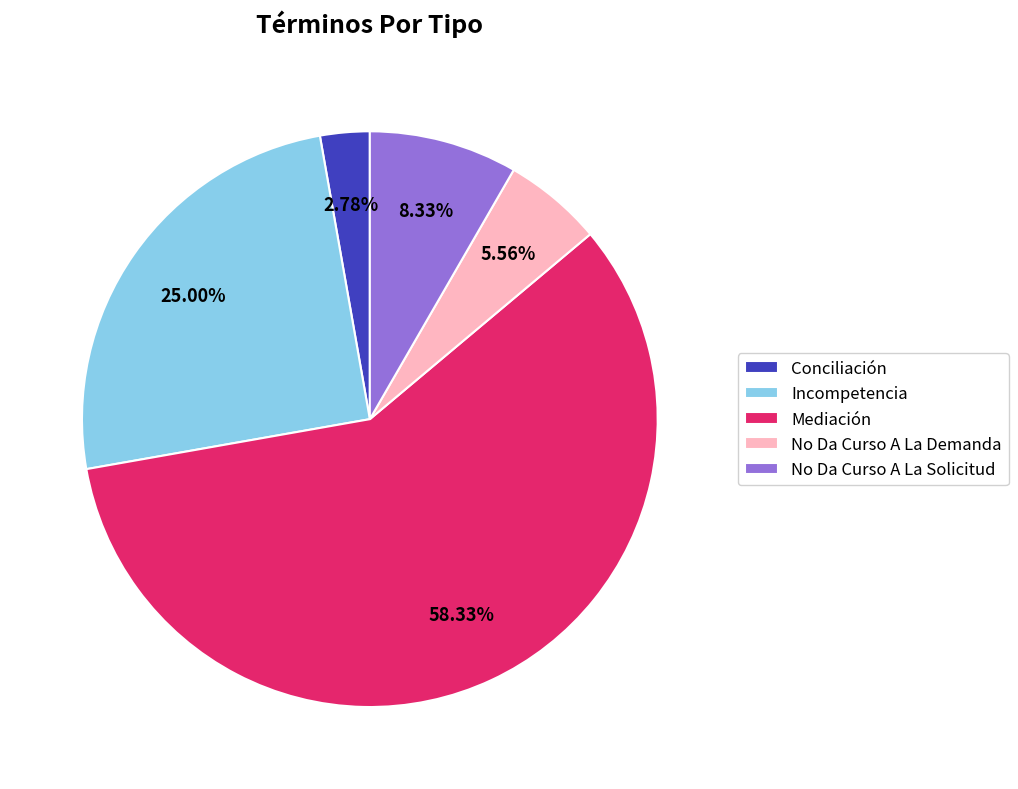

Combined, what portion of the pie is Incompetencia and Mediación?

83.3%